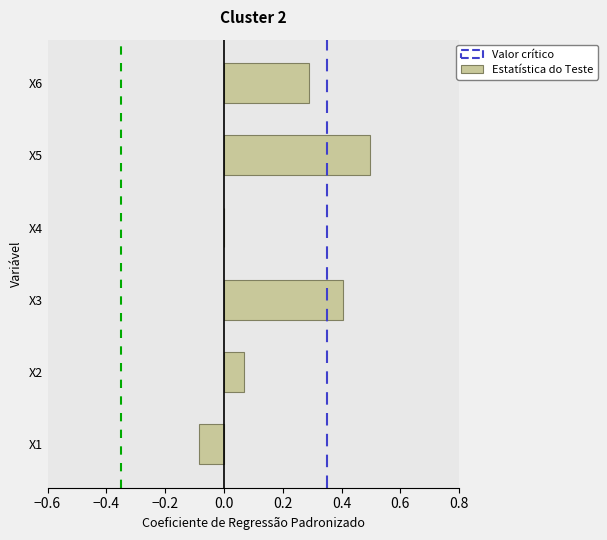

True or false: the data shows 0.2 at X6.

False